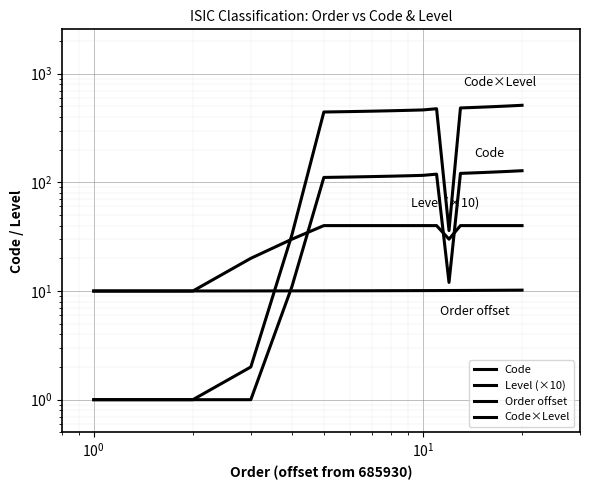

What is the highest value of the Order offset series?

10.2